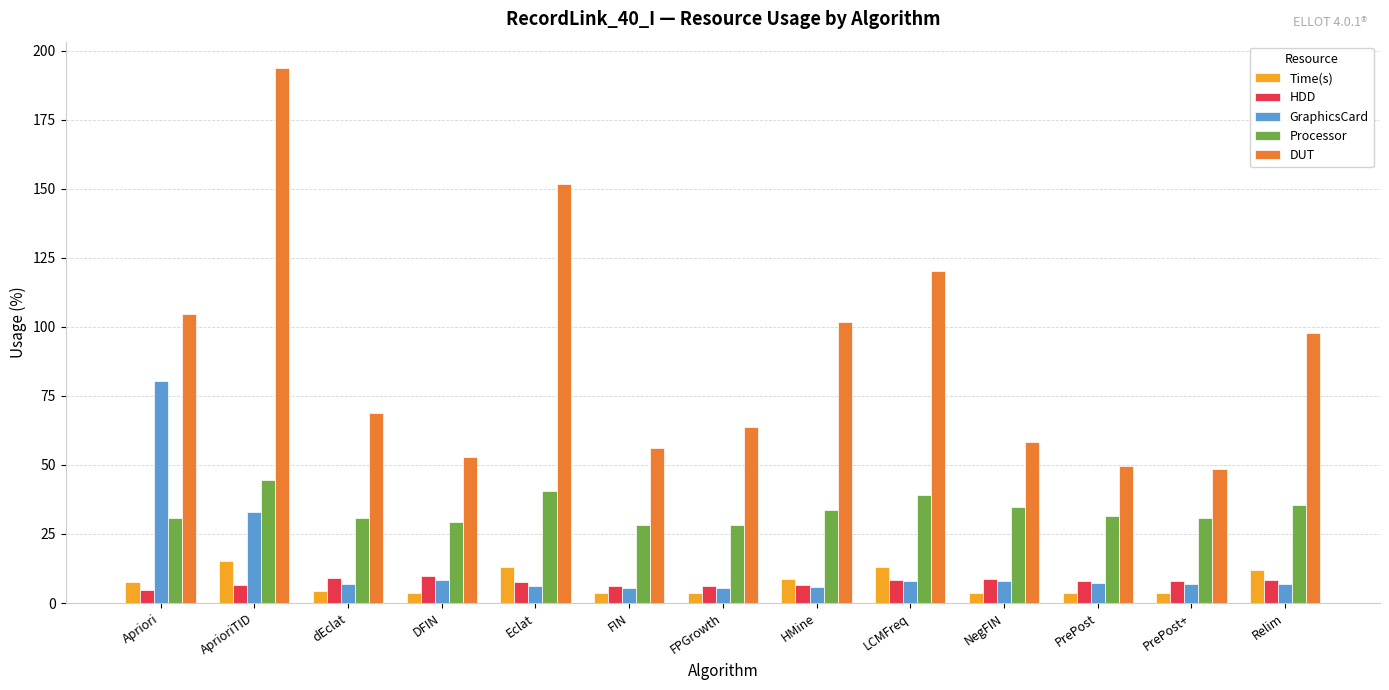

The DUT series shows 58.4 at NegFIN. True or false?

True